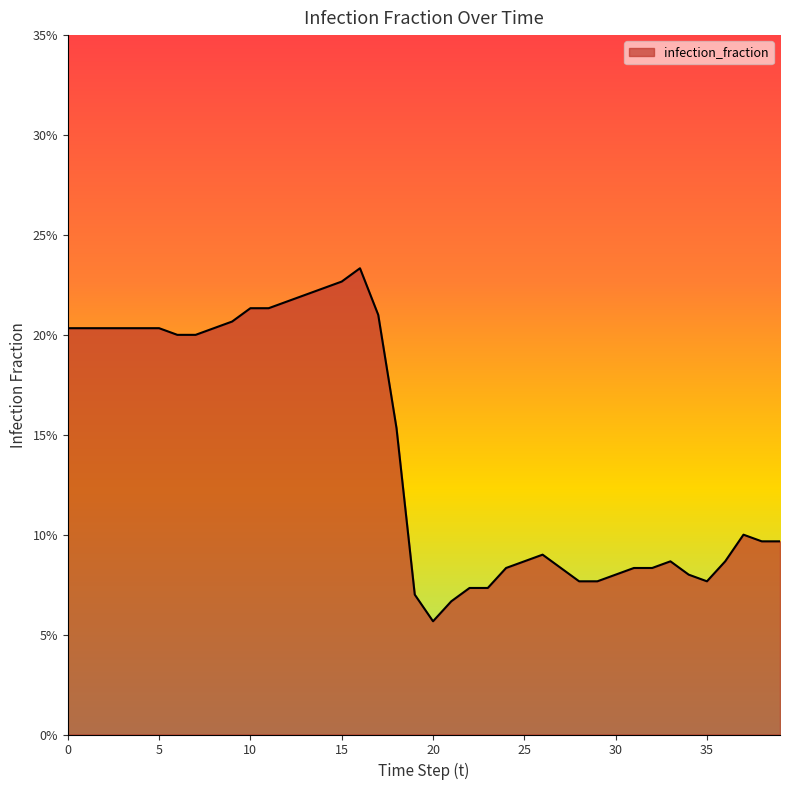

Does the chart display data point markers on the line(s)?

No